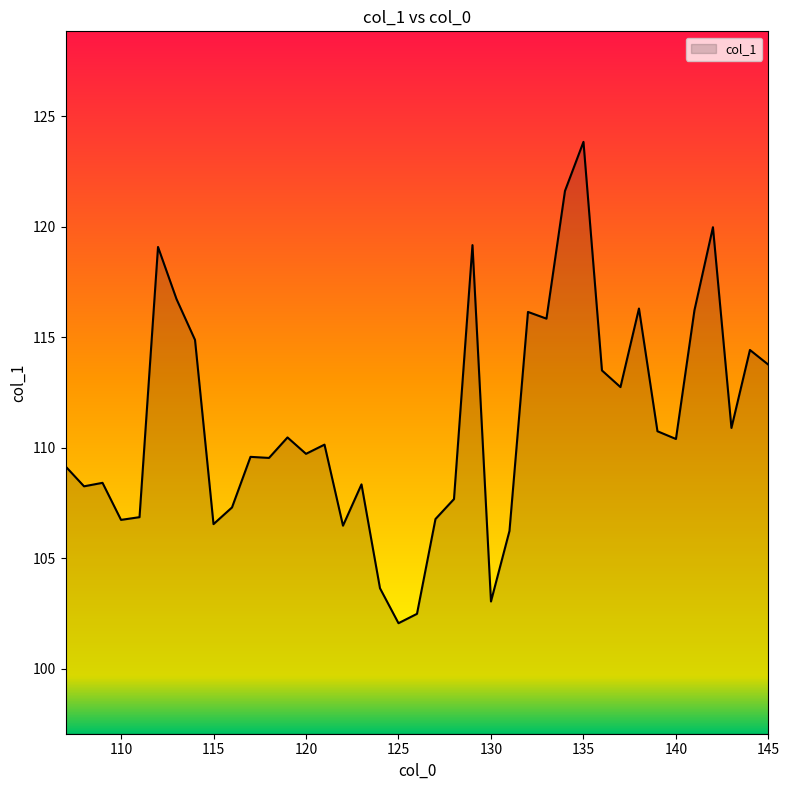

What is the smallest value displayed?

102.1